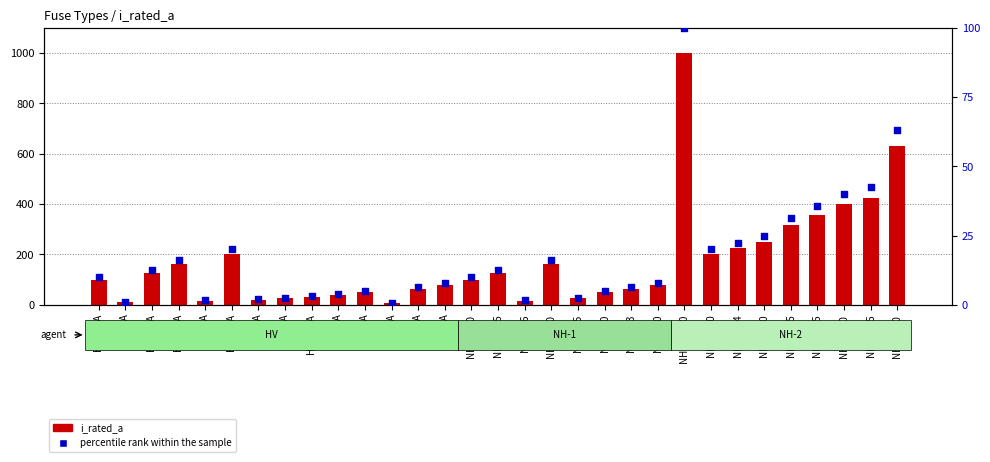

Which series has the largest total across all categories?

i_rated_a